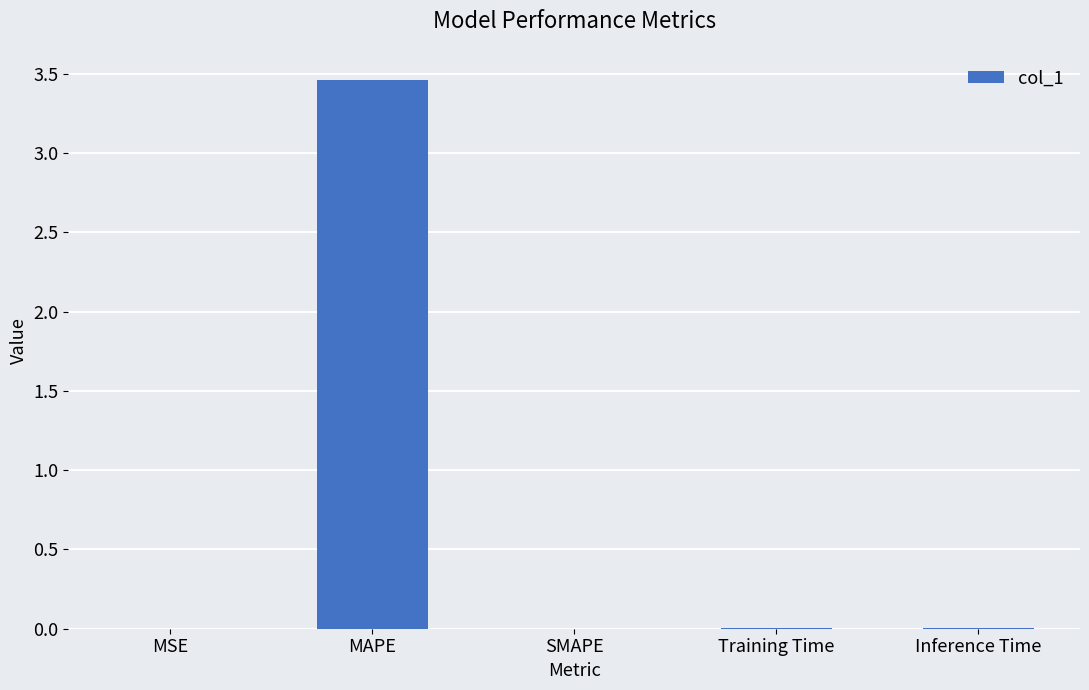

Which has a higher value, MAPE or Training Time?

MAPE